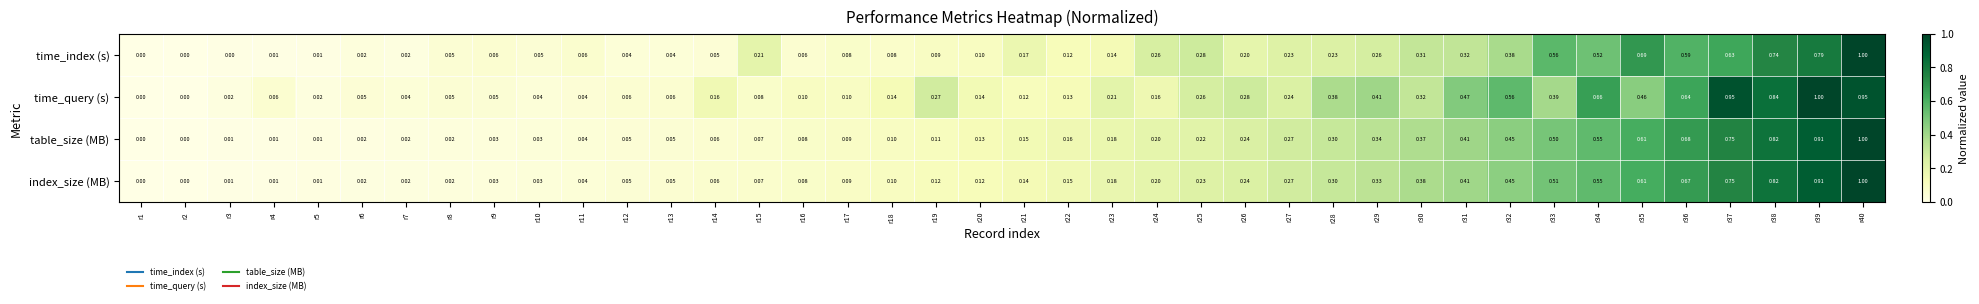

Rank the series at r19 from lowest to highest value.

time_index (s), table_size (MB), index_size (MB), time_query (s)